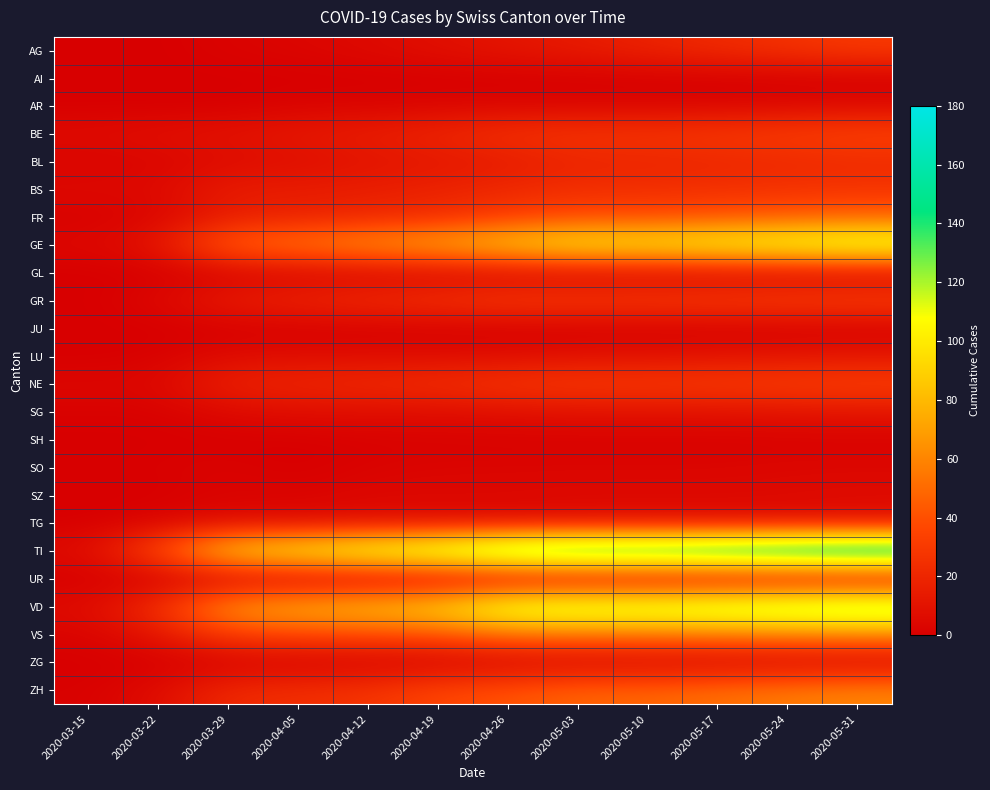

Which series has the largest total across all categories?

TI